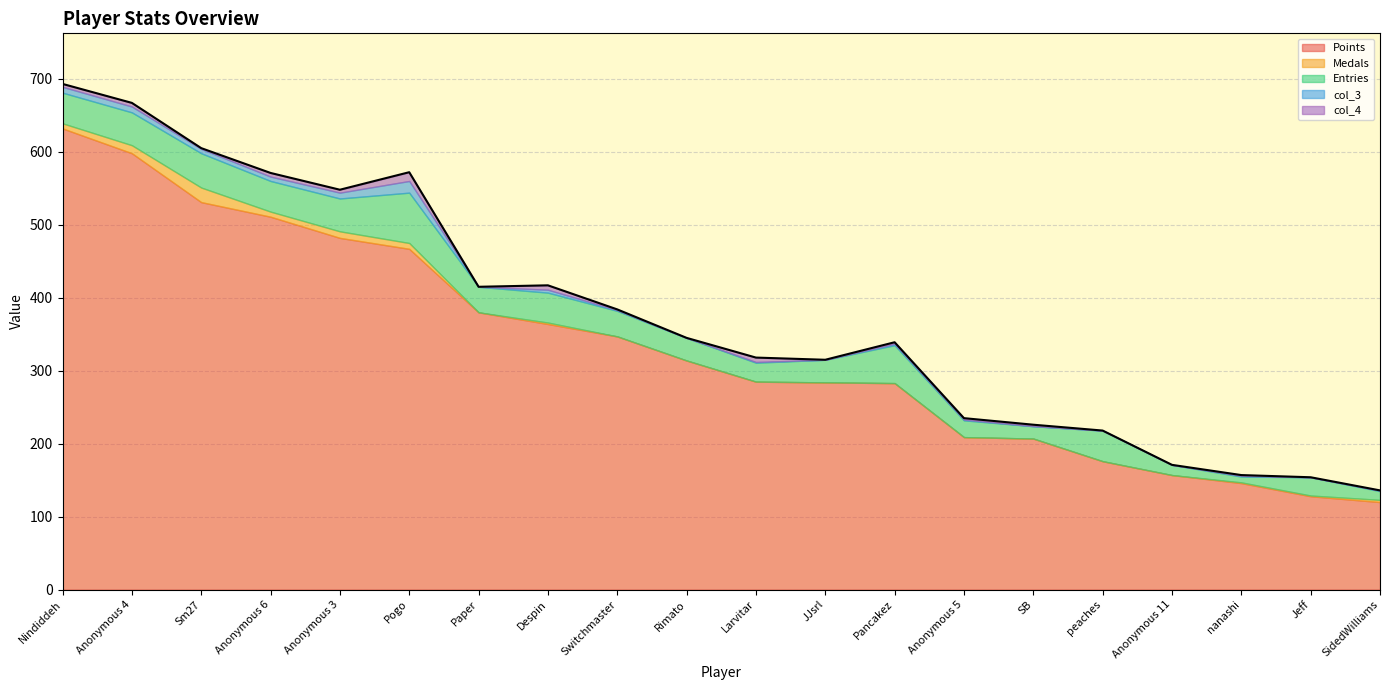

Rank the categories by col_3 value from highest to lowest.

Pogo, Nindiddeh, Anonymous 4, Anonymous 3, Sm27, Anonymous 6, Despin, Pancakez, Switchmaster, Larvitar, Anonymous 5, nanashi, SidedWilliams, Paper, Rimato, JJsrl, SB, peaches, Anonymous 11, Jeff